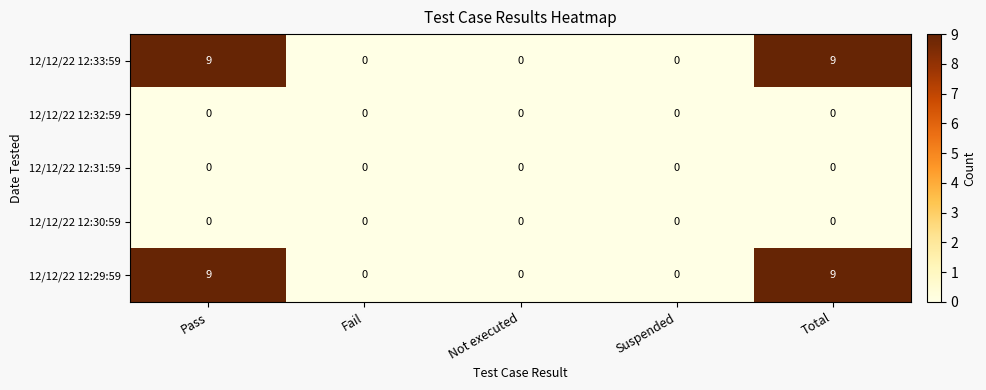

What is the maximum value for 12/12/22 12:29:59?

9